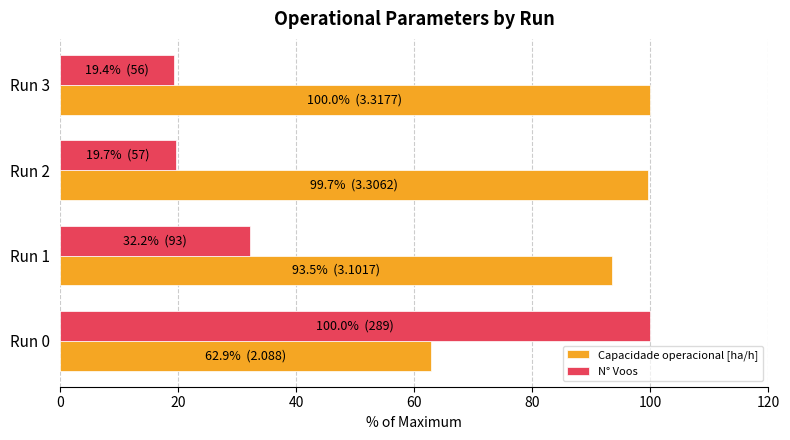

Is it true that N° Voos equals 100.0 at Run 0?

True